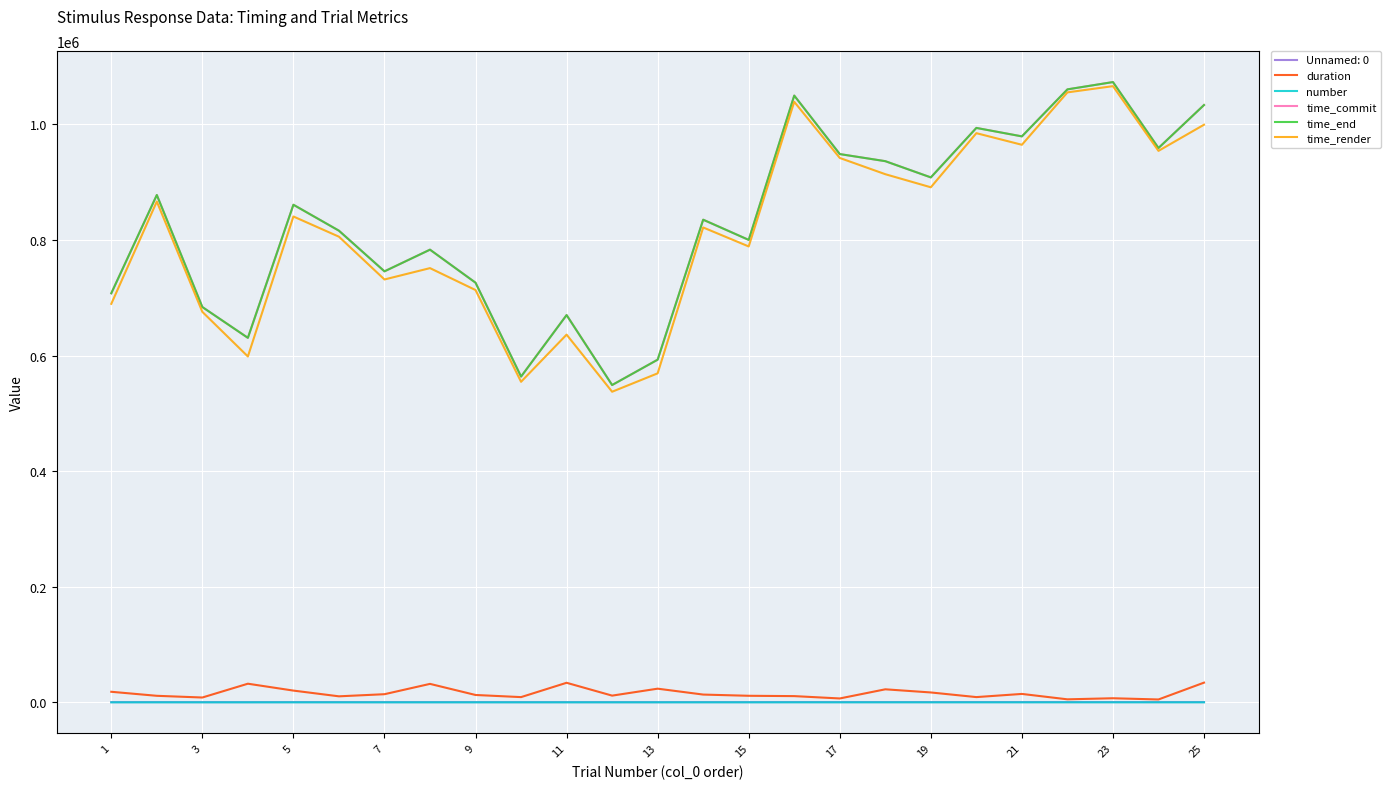

What is the greatest value displayed?

1073330.0